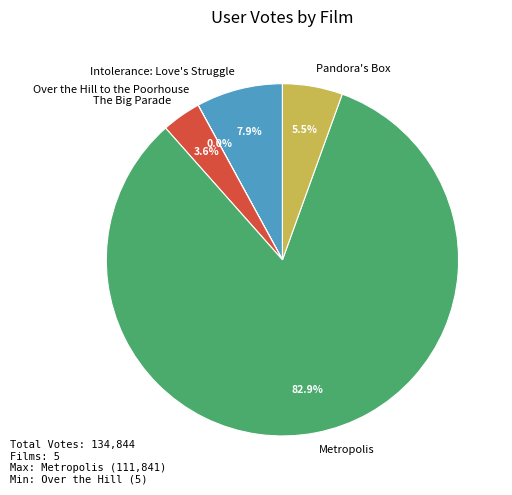

Between Metropolis and Intolerance: Love's Struggle, which is larger?

Metropolis